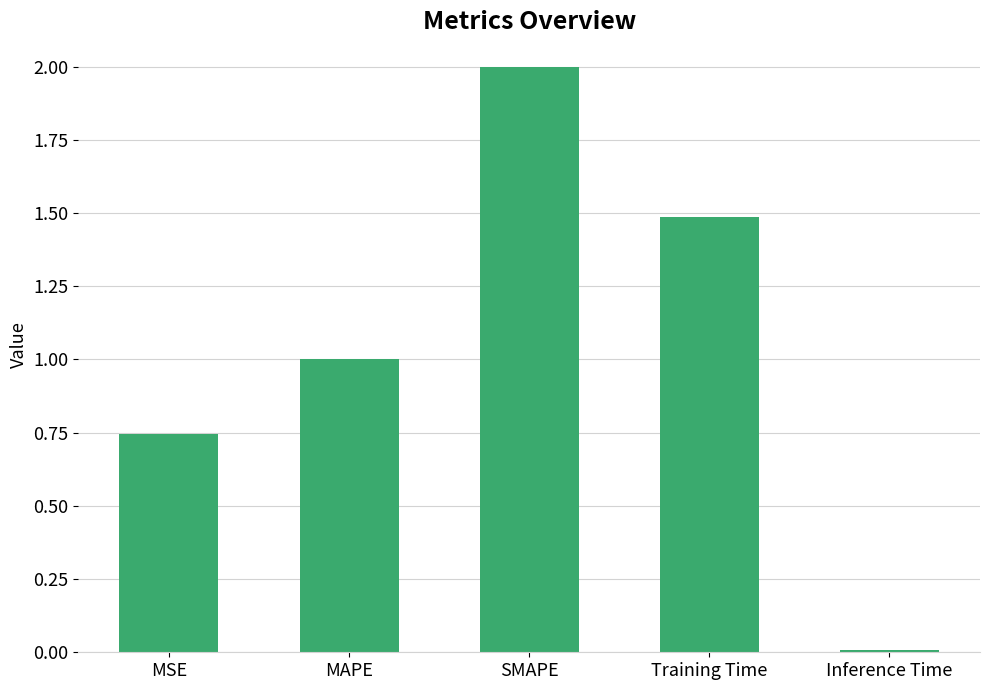

List the labels in order of value, largest first.

SMAPE, Training Time, MAPE, MSE, Inference Time